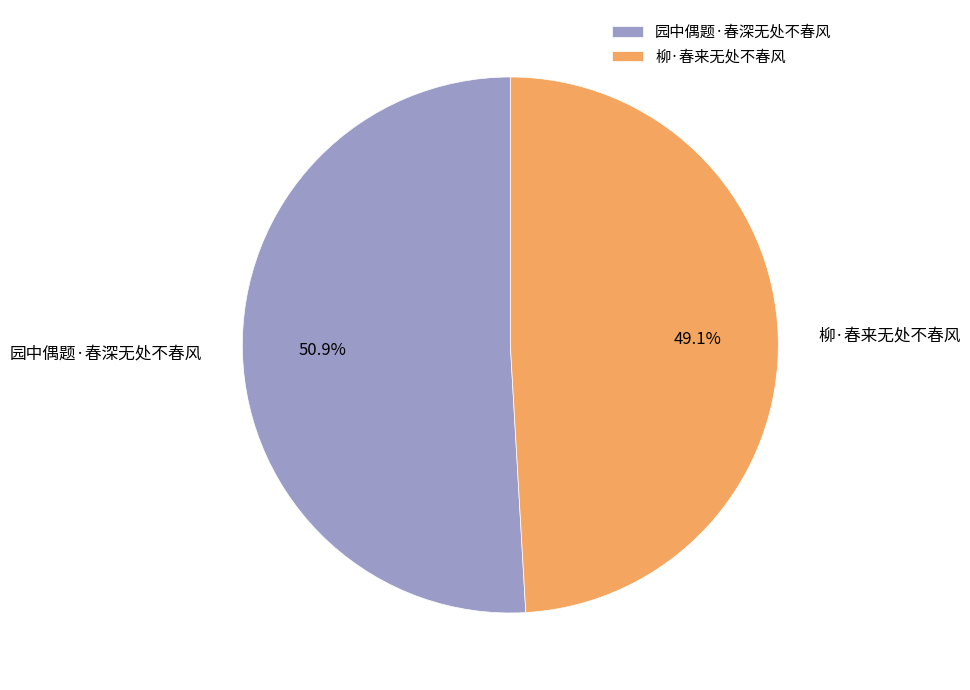

Is 园中偶题·春深无处不春风 the majority of the pie?

Yes